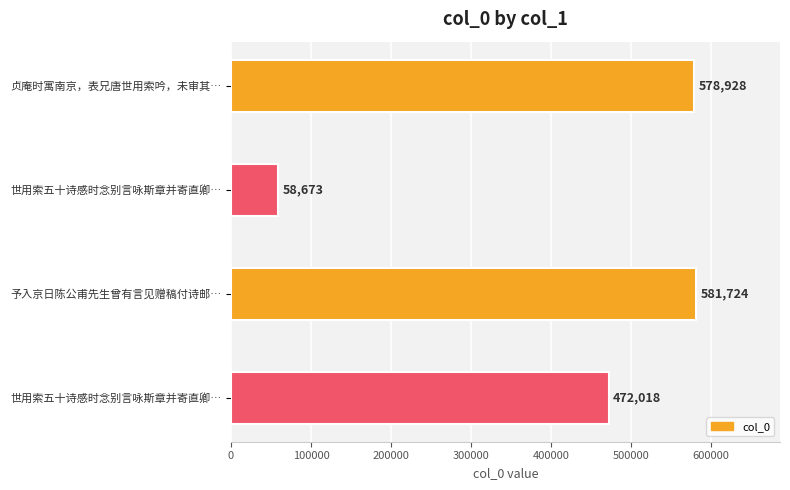

Which label corresponds to the largest value in the chart?

予入京日陈公甫先生曾有言见赠稿付诗邮…